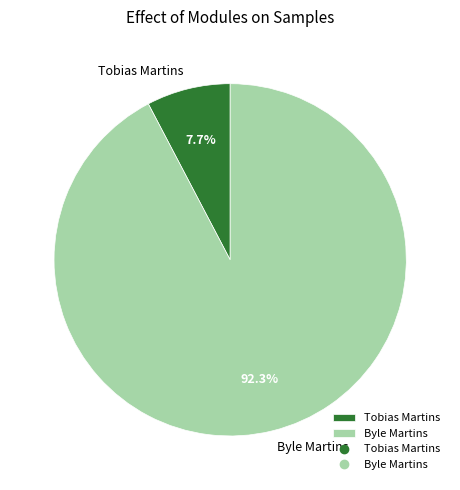

Rank the categories by value from highest to lowest.

Byle Martins, Tobias Martins